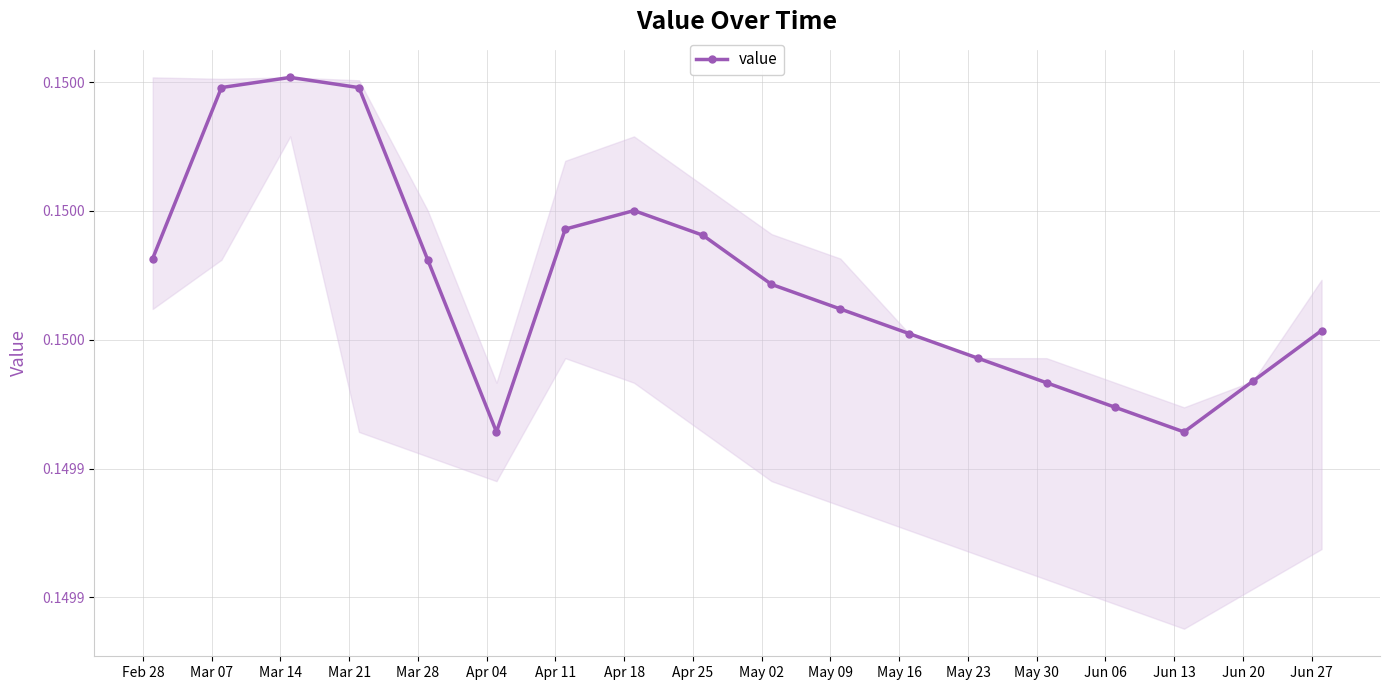

Reading left to right, extract all data points from this chart.

0.1	0.1	0.2	0.1	0.1	0.1	0.1	0.1	0.1	0.1	0.1	0.1	0.1	0.1	0.1	0.1	0.1	0.1